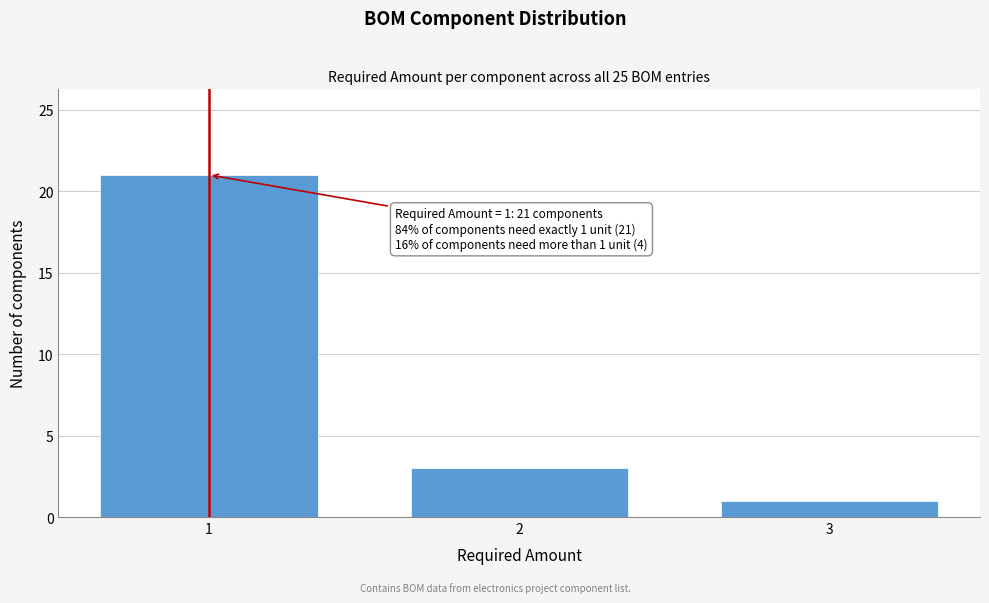

Reading left to right, list all the values displayed in this chart.

21	3	1